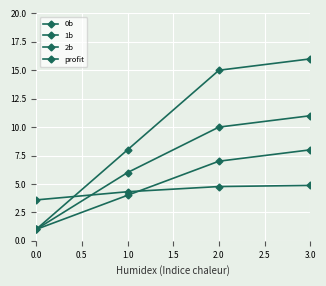

What is the smallest value displayed?

1.0